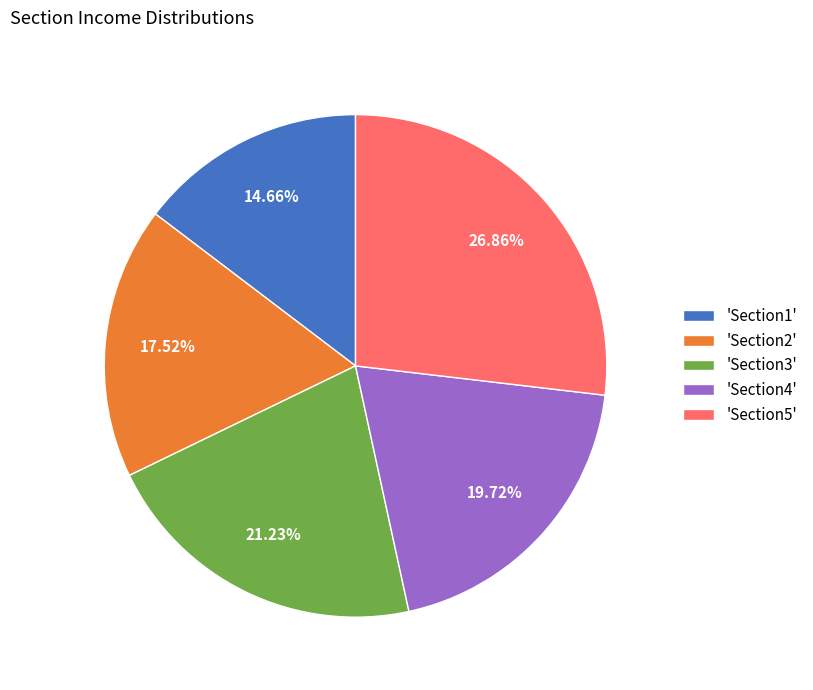

How many slices are in this pie chart?

5